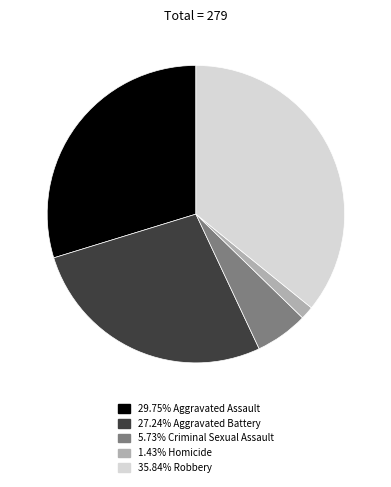

Does any single category account for the majority?

No